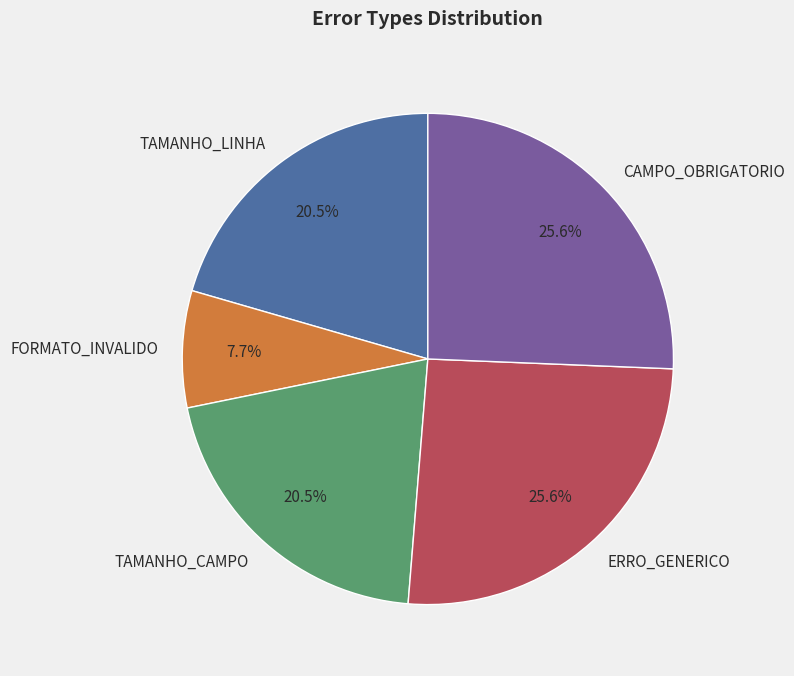

How much of the chart is everything except CAMPO_OBRIGATORIO?

74.4%